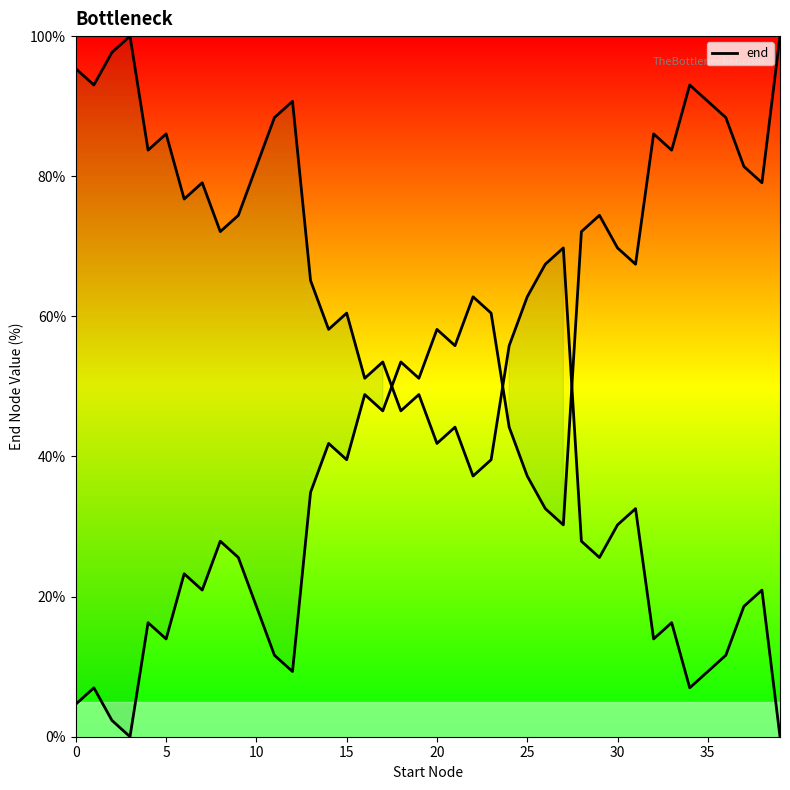

How many interior local valleys (lower than both neighbors) does the data have?

12